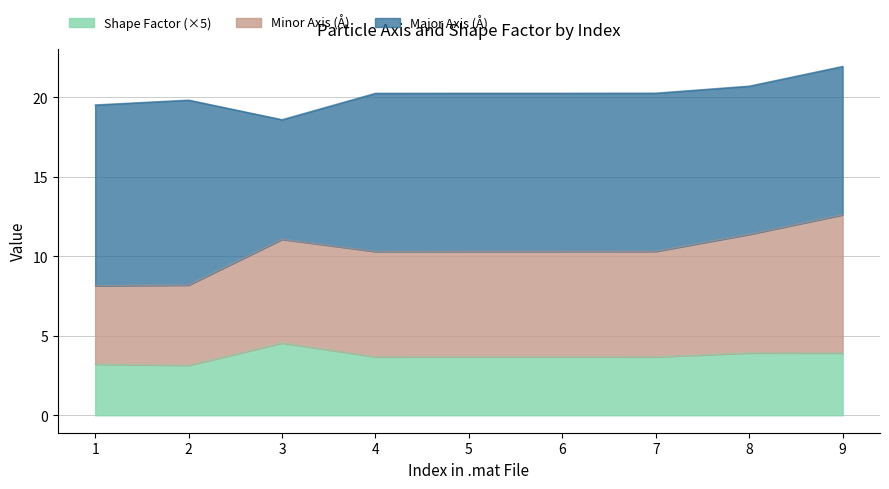

What is the value of the Shape Factor point at the 5th from the left?

0.7